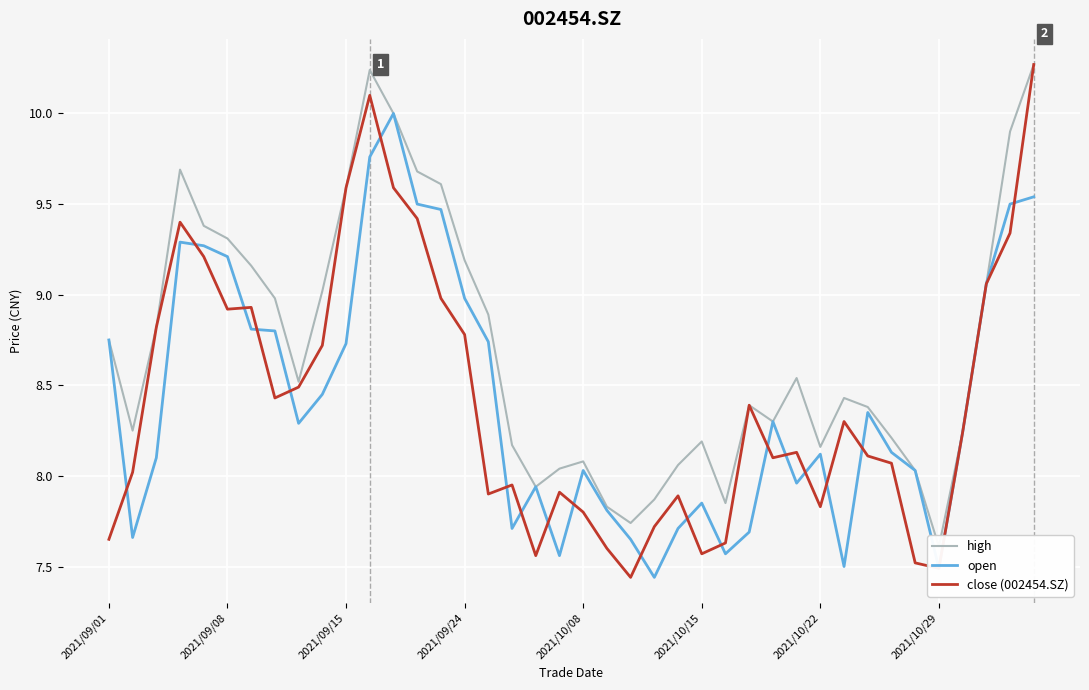

The open series shows 5.6 at 2021/10/08. True or false?

False